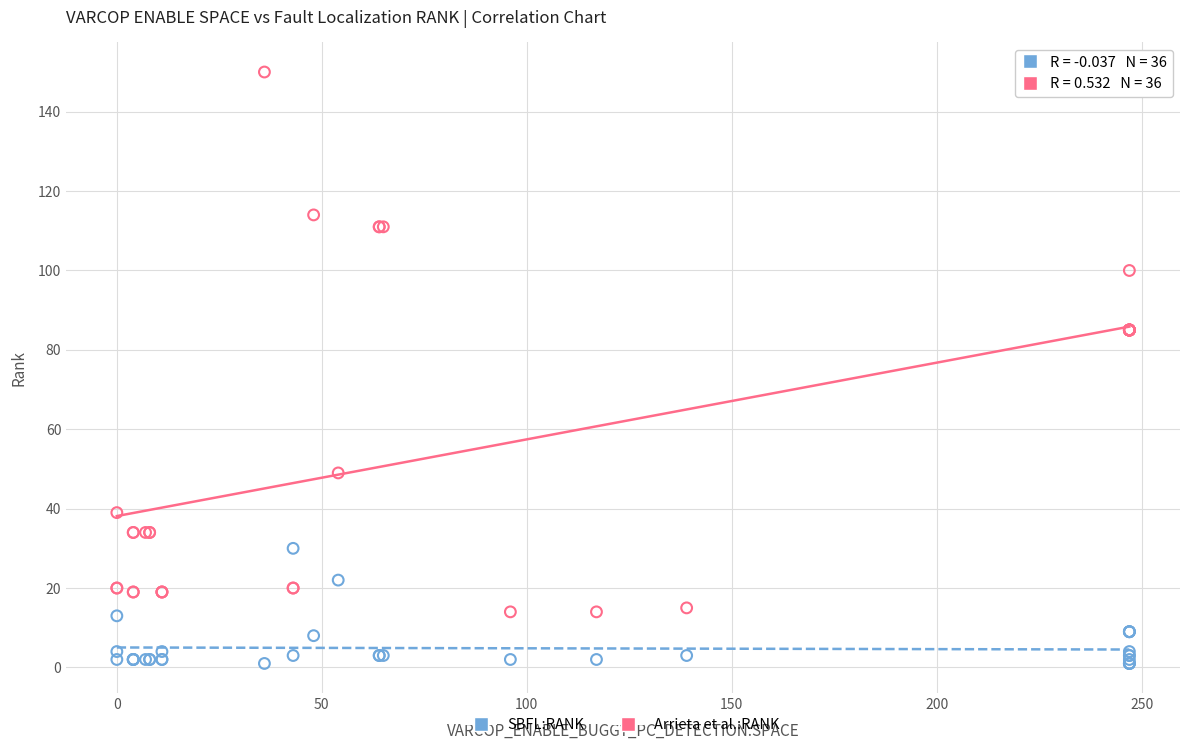

Which series contains the lowest Y value?

SBFL:RANK